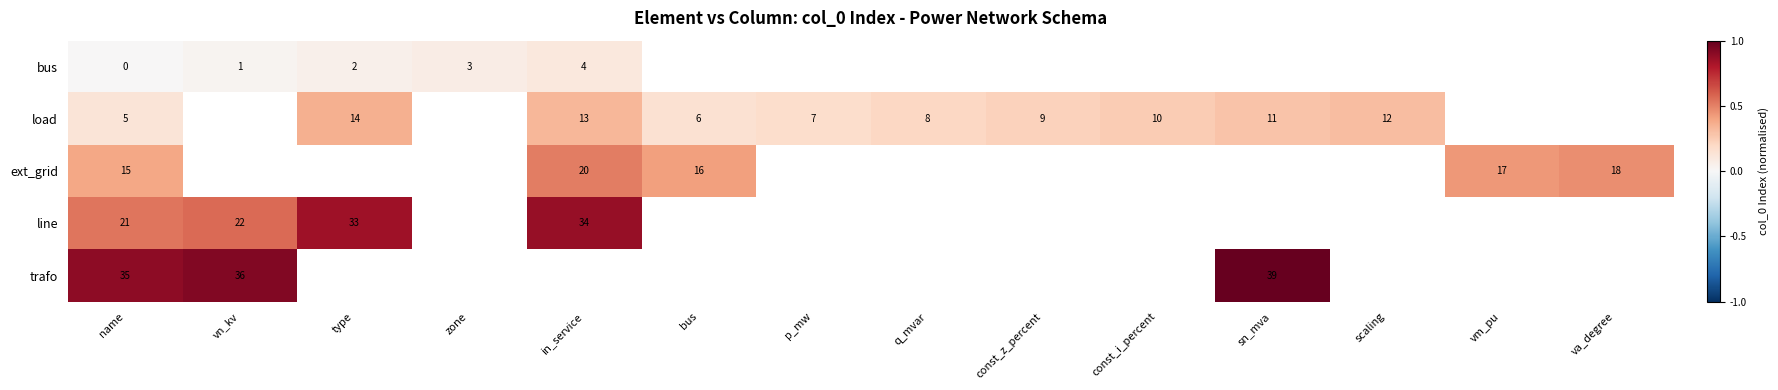

The line series shows 50 at type. True or false?

False